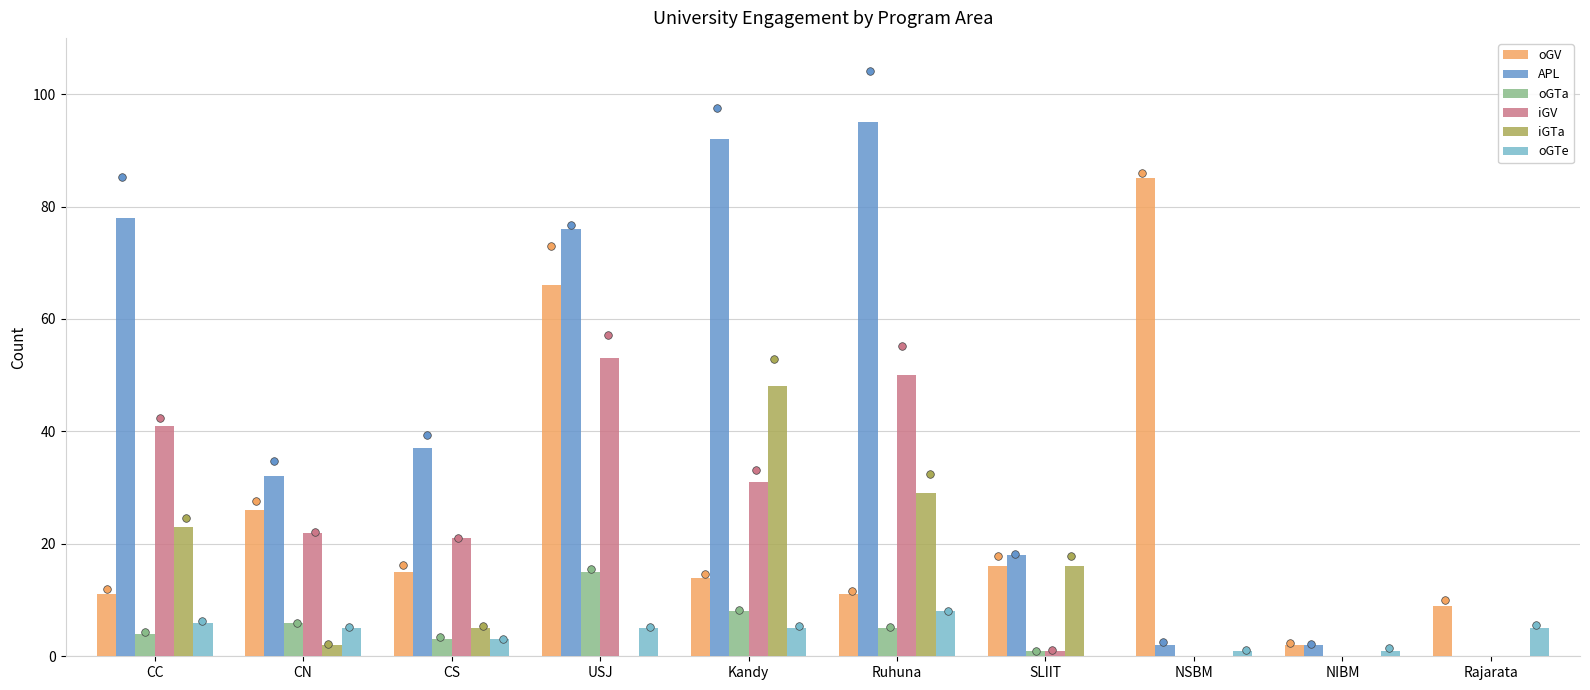

What is the total value across all series at USJ?

215